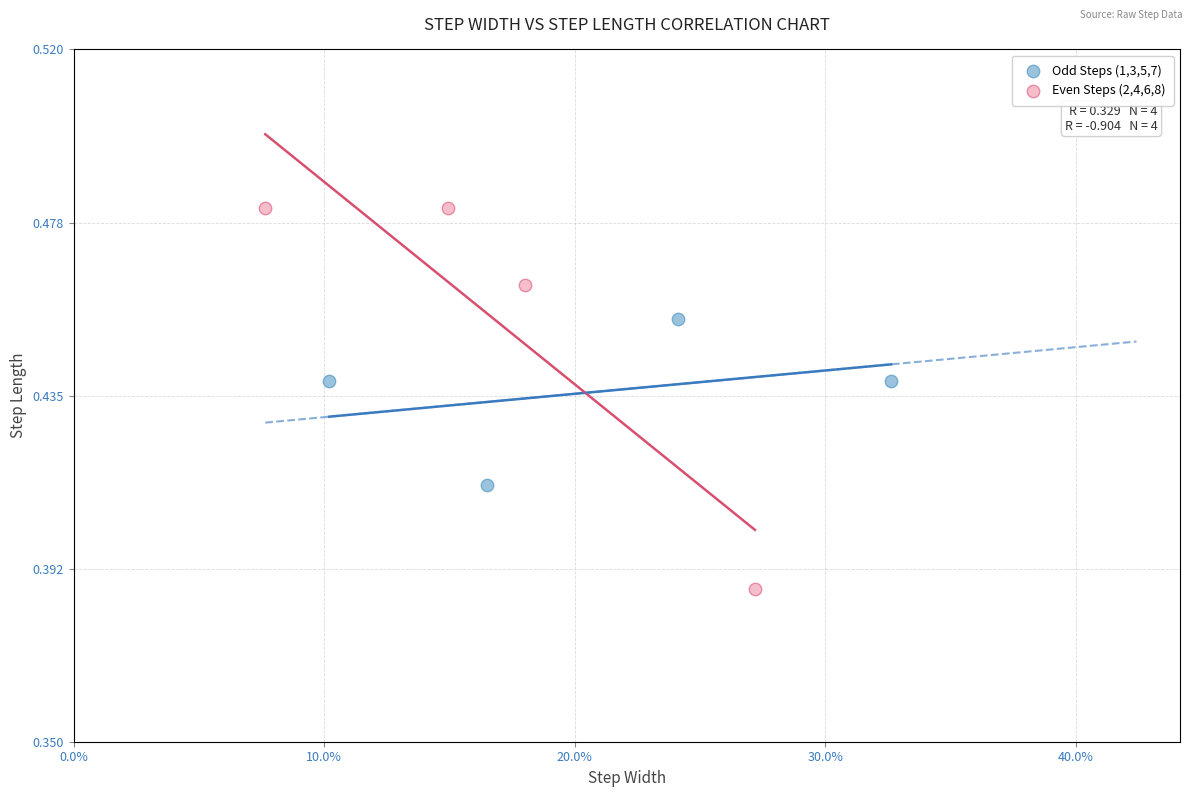

Which series contains the lowest Y value?

Even Steps (2,4,6,8)